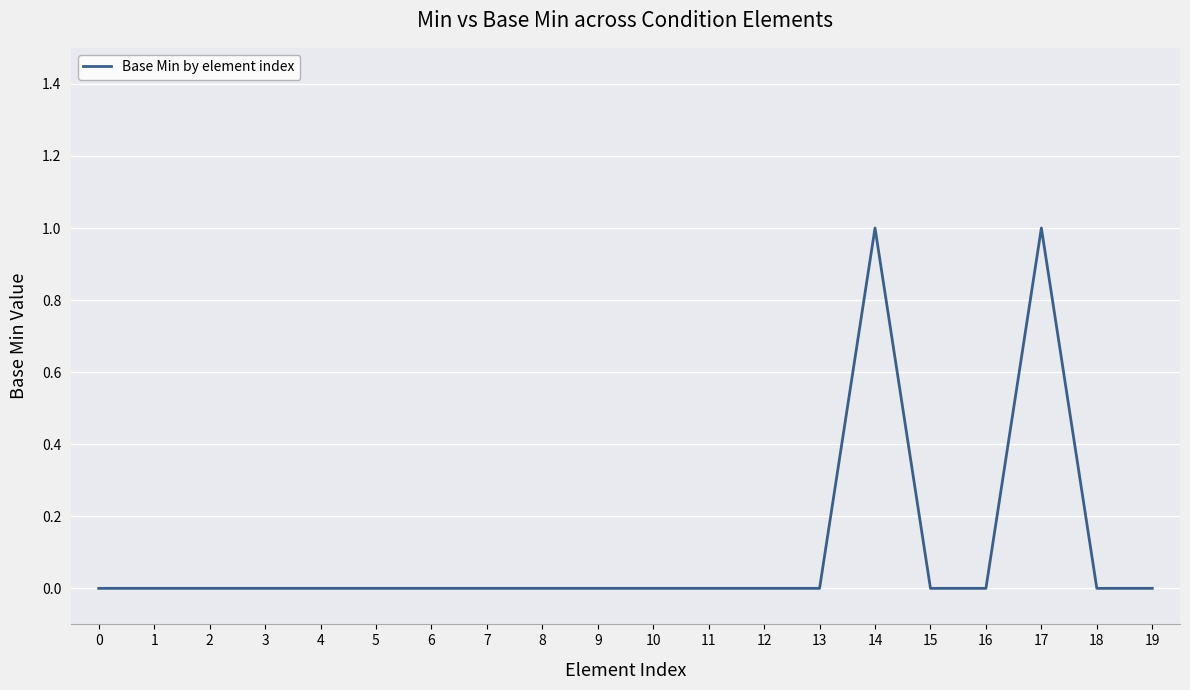

True or false: the data shows 0 at 4.

True